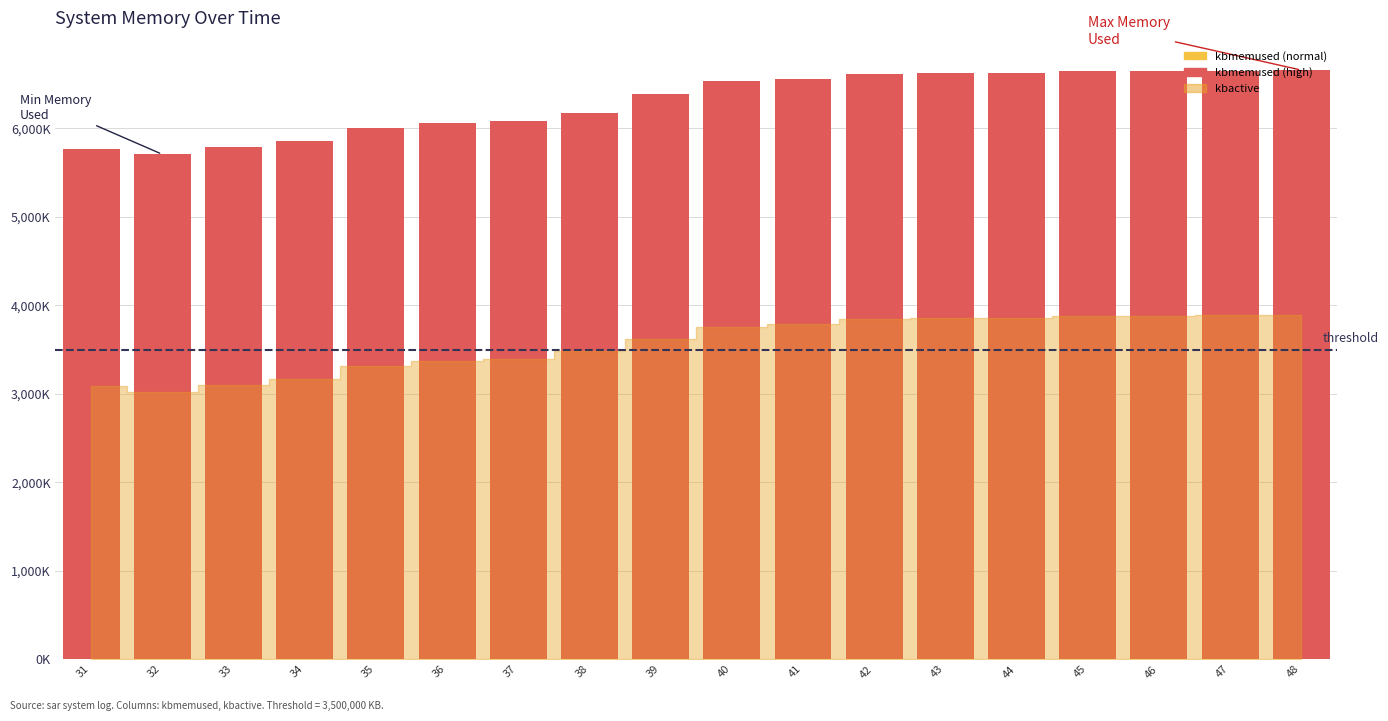

Is it true that the value at 43 is 6622036?

True